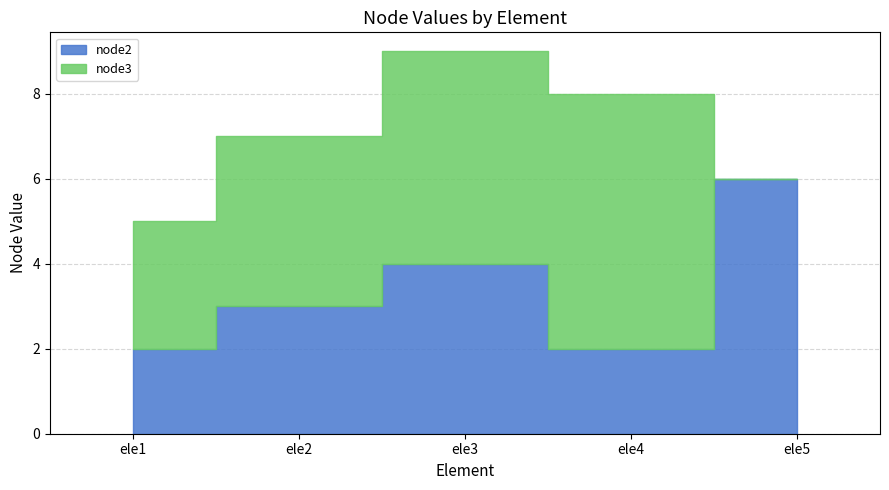

What is the value of the node2 point at the 2nd from the left?

3